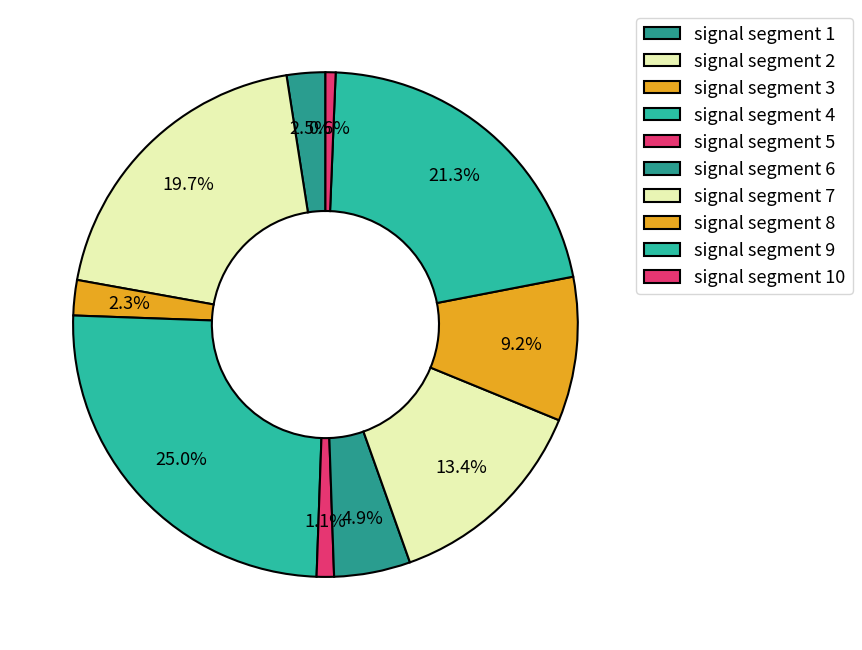

How many segments does this pie chart have?

10